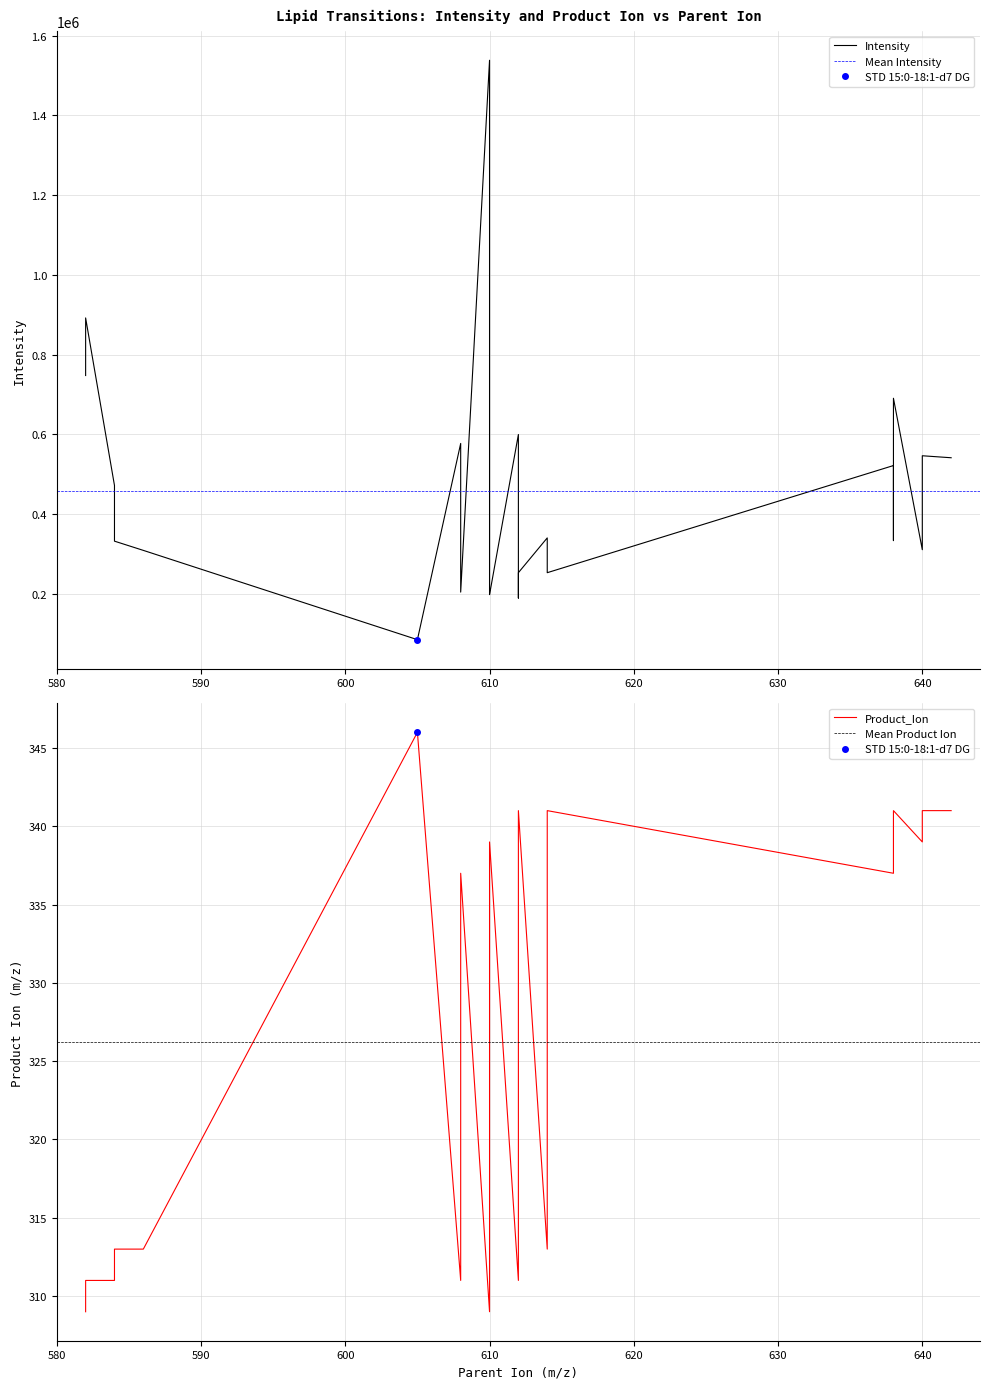

True or false: Intensity has more than 2 points higher than both neighbors.

True